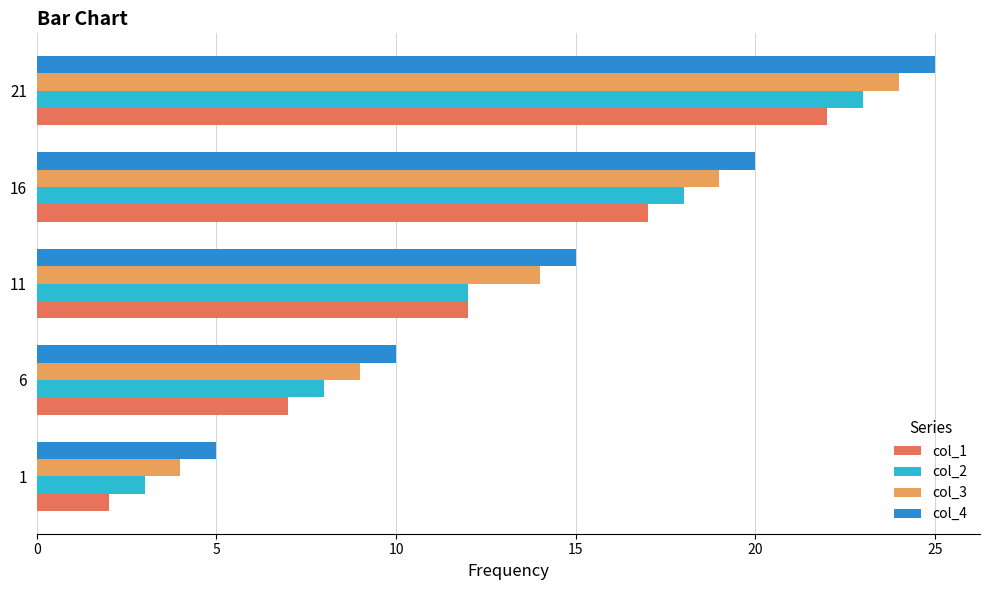

True or false: col_3 has a value of 1 at 1.

False